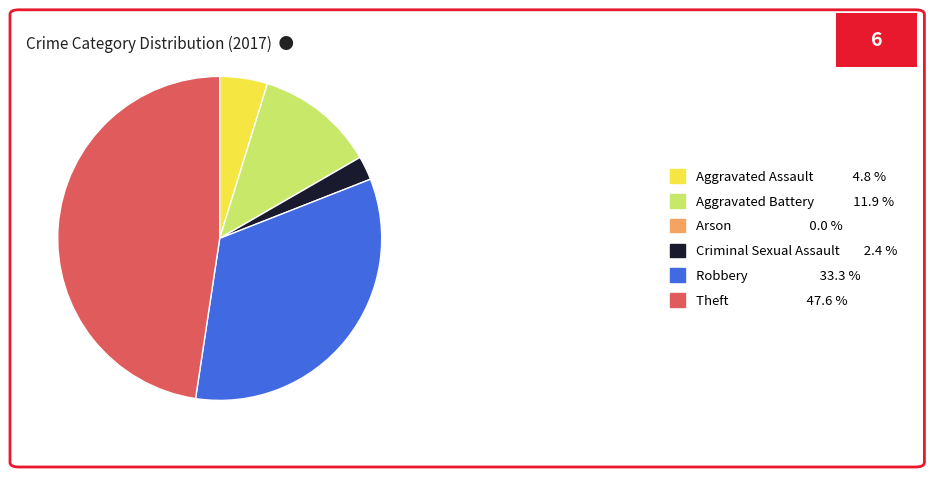

Does any single category account for the majority?

No